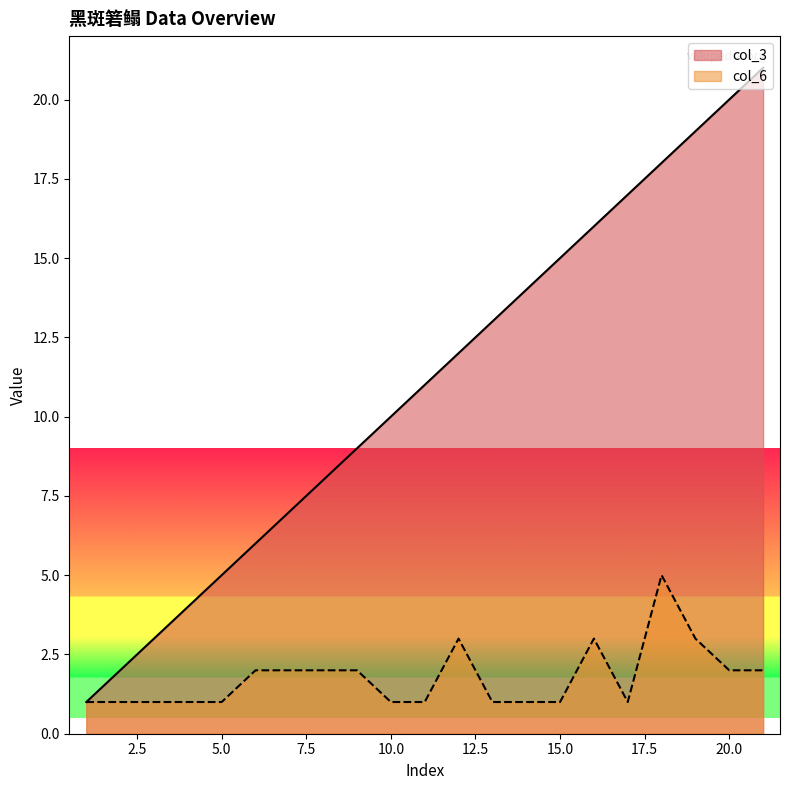

The value of col_3 at 10.0 is 10. True or false?

True